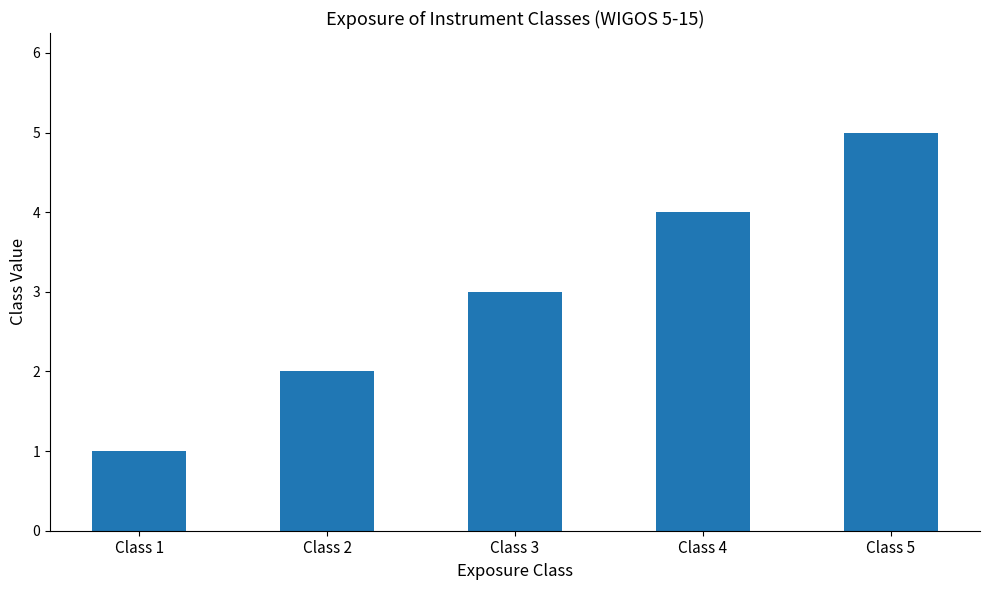

Rank the categories by value from lowest to highest.

Class 1, Class 2, Class 3, Class 4, Class 5